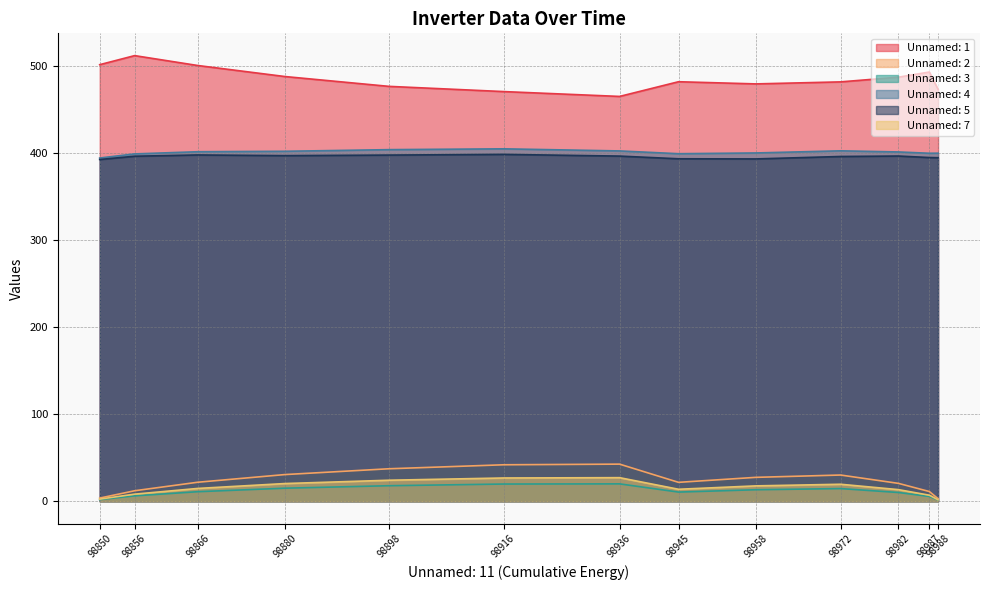

True or false: Unnamed: 4 and Unnamed: 2 cross at least once.

False